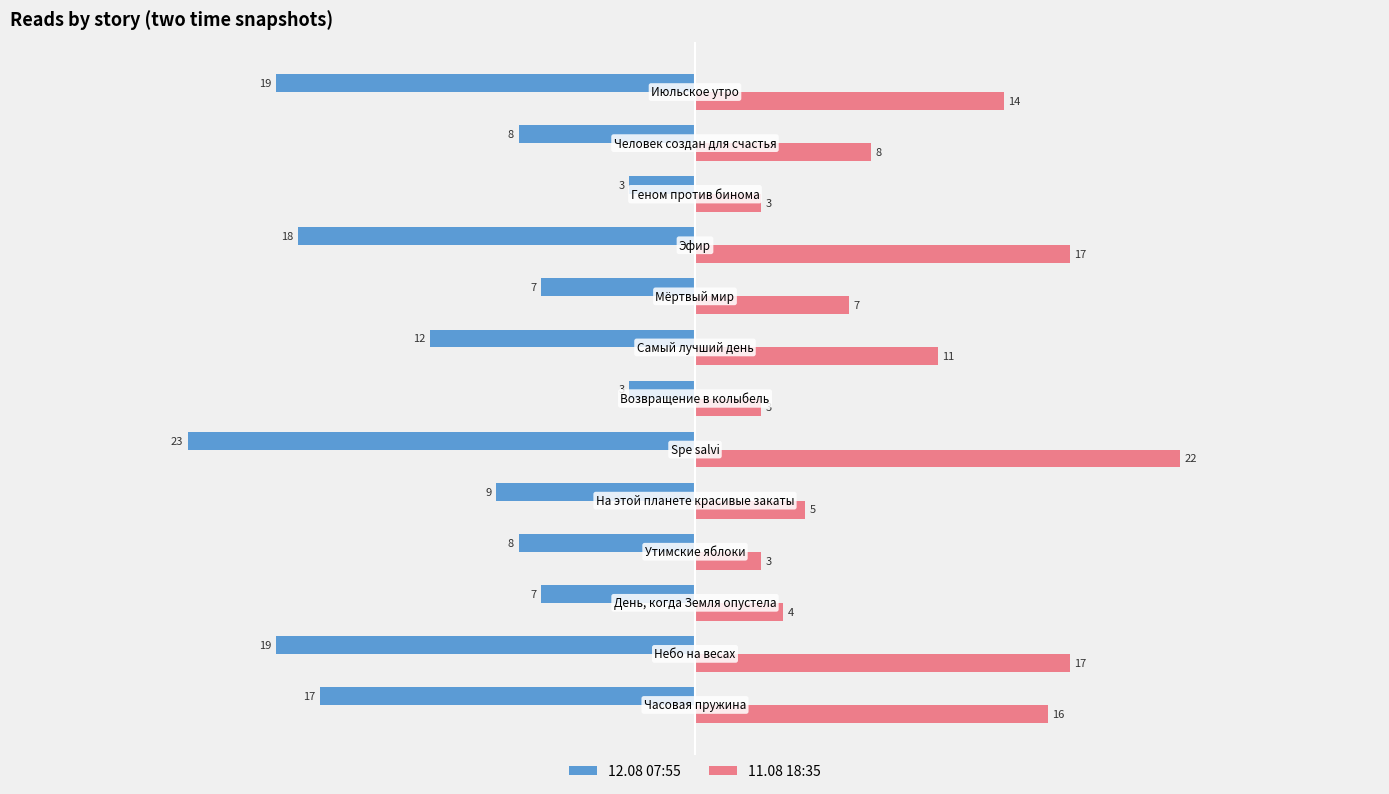

What is the average value of the 12.08 07:55 series?

-12